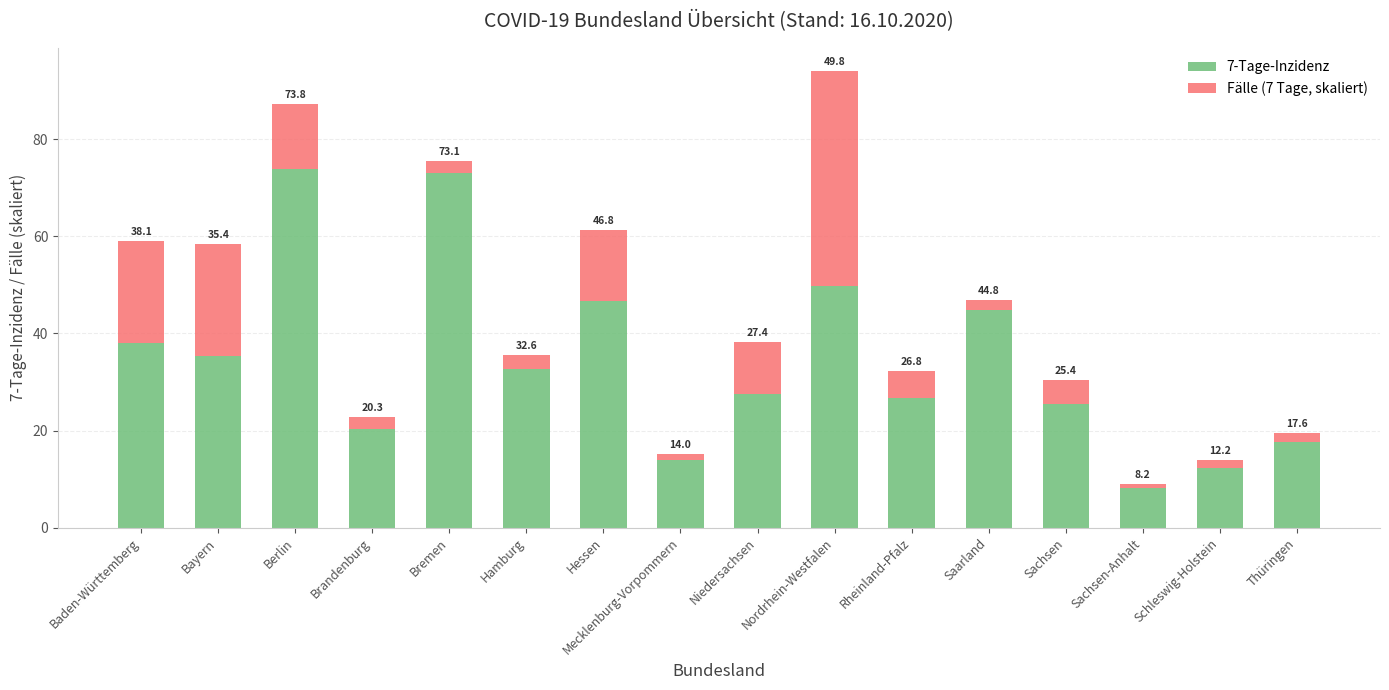

What is the sum of the 7-Tage-Inzidenz values at Bremen and Thüringen?

90.7